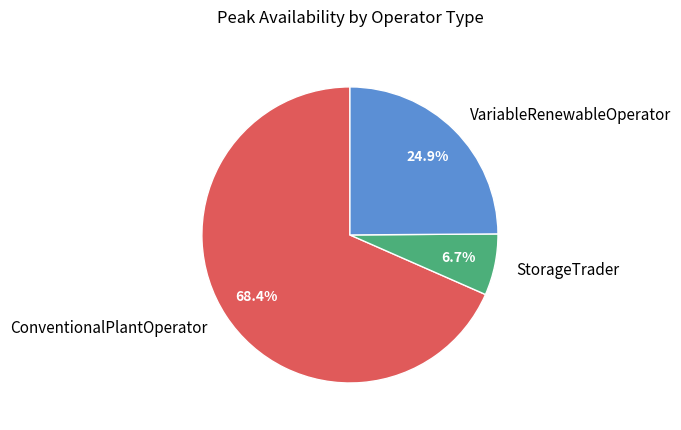

Do StorageTrader and VariableRenewableOperator together represent more than half of the pie?

No